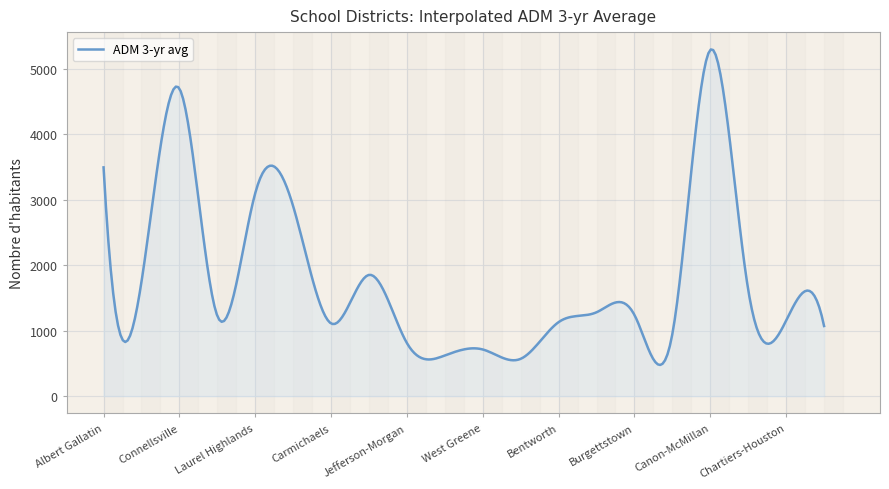

What is the smallest value displayed?

475.5